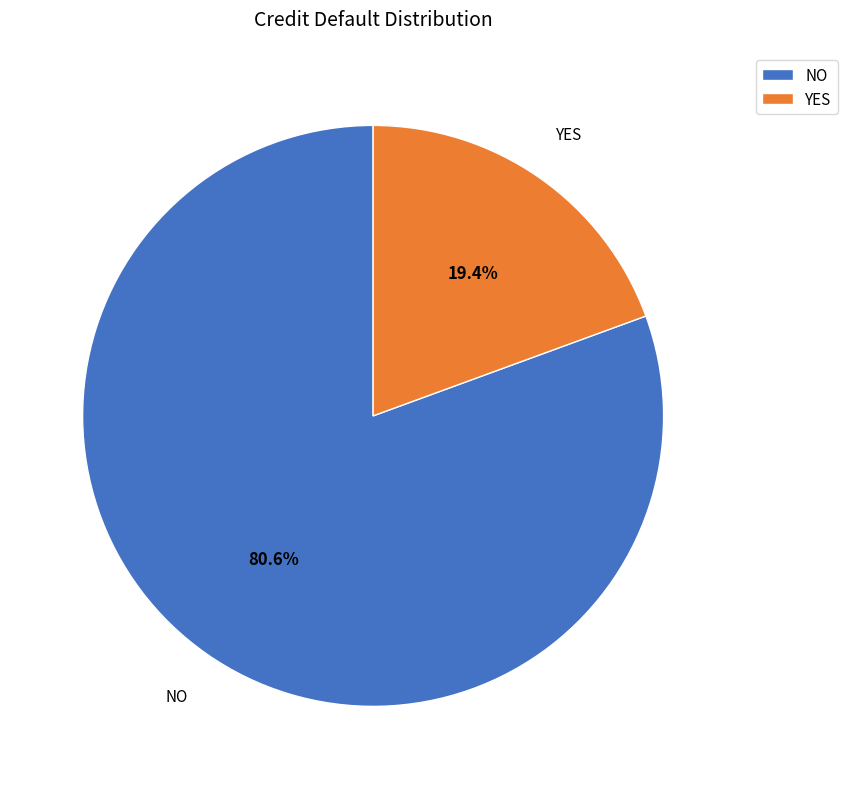

To the nearest percent, what percentage of the pie is YES?

19%